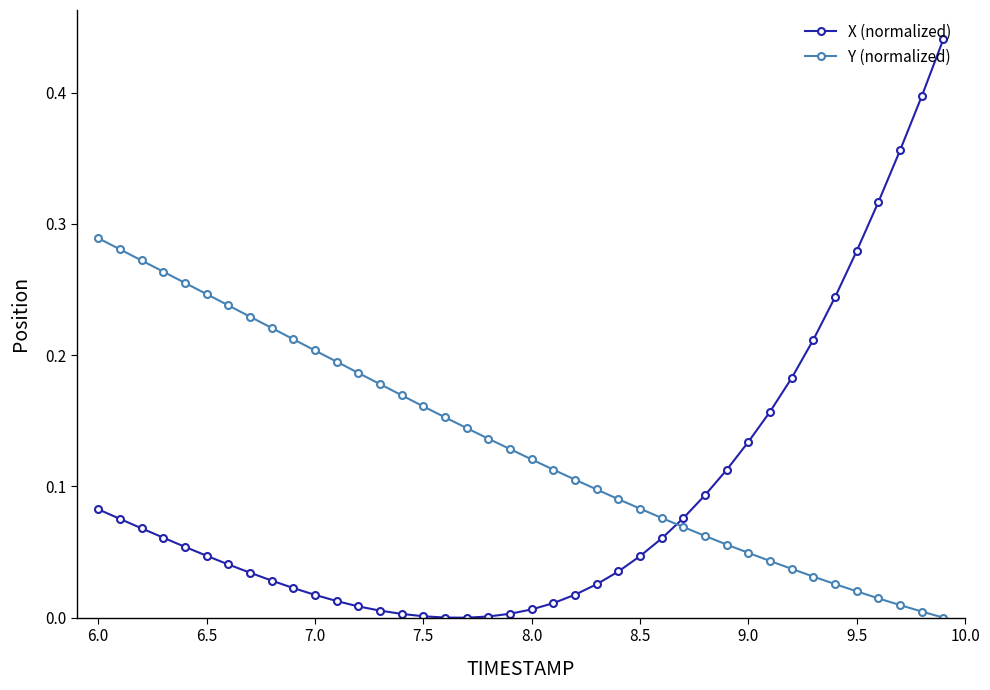

List the series in order of their peak value, highest first.

X (normalized), Y (normalized)